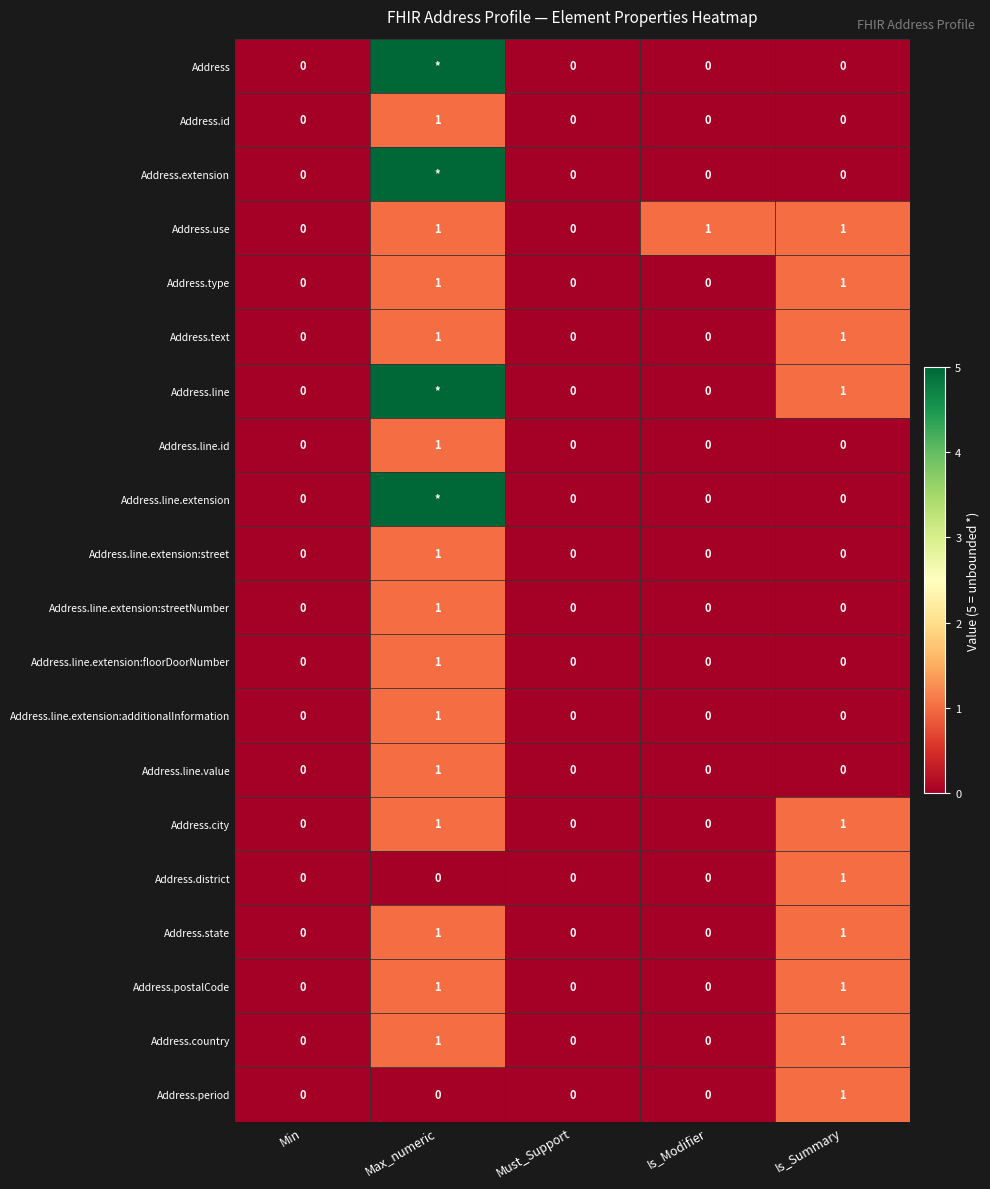

What is the difference between the maximum and minimum values in the Address.line.extension:street series?

1